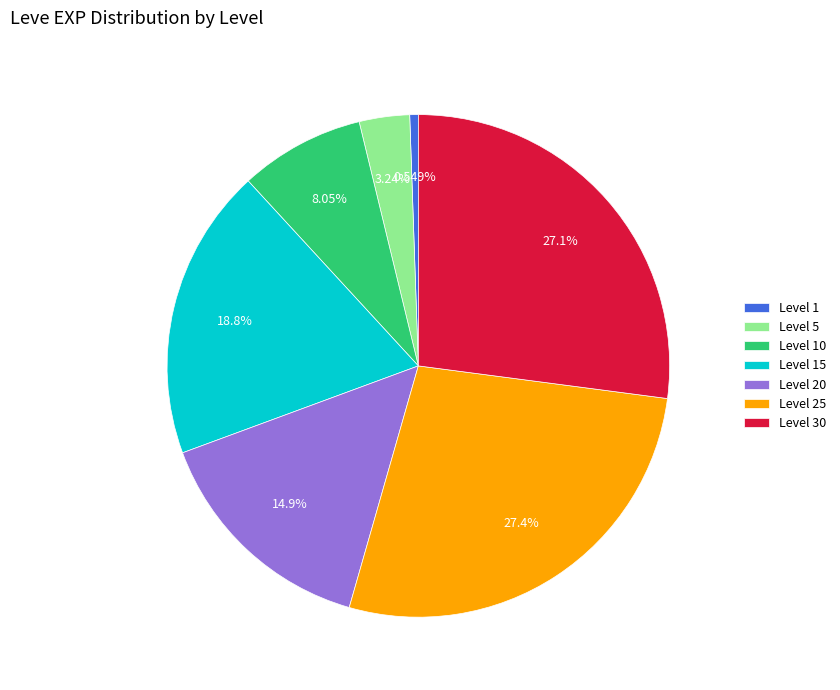

Is there a majority slice in this chart?

No